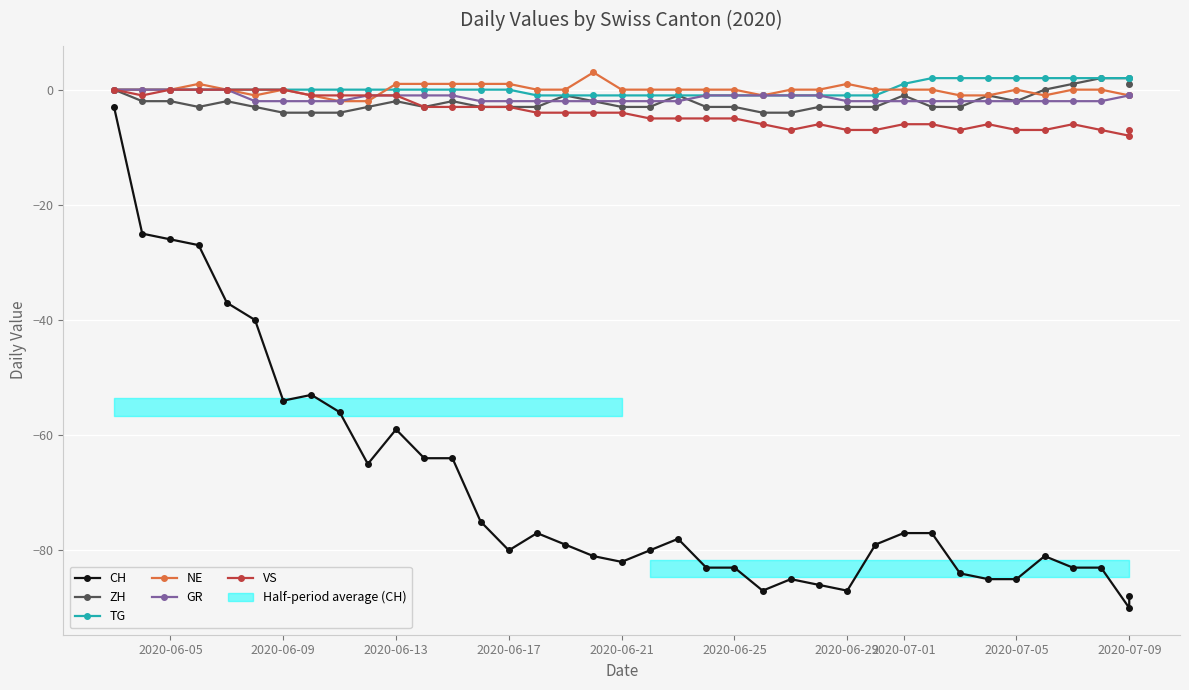

The value of VS at 2020-06-05 is 0. True or false?

True